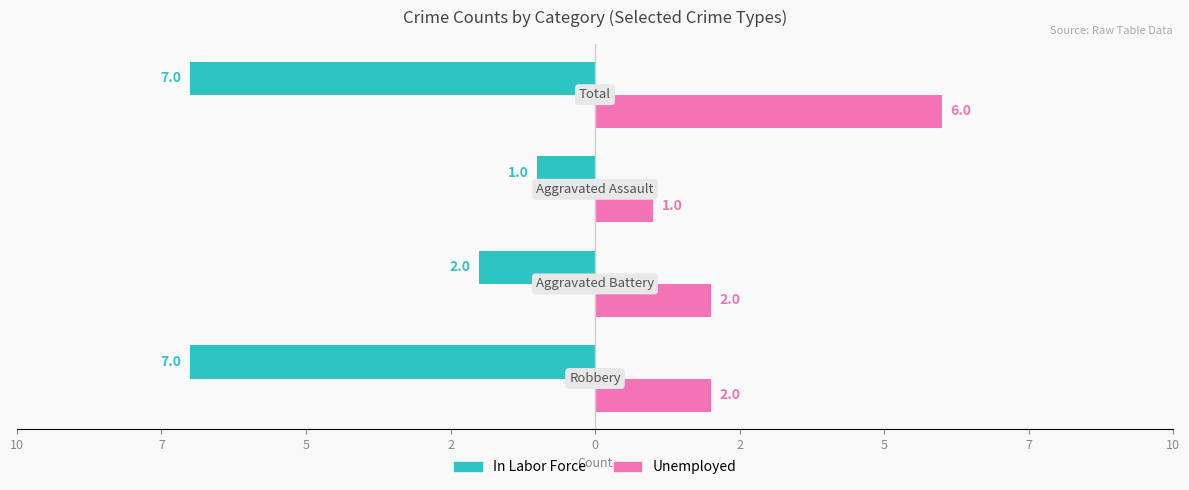

What is the minimum value for Unemployed?

1